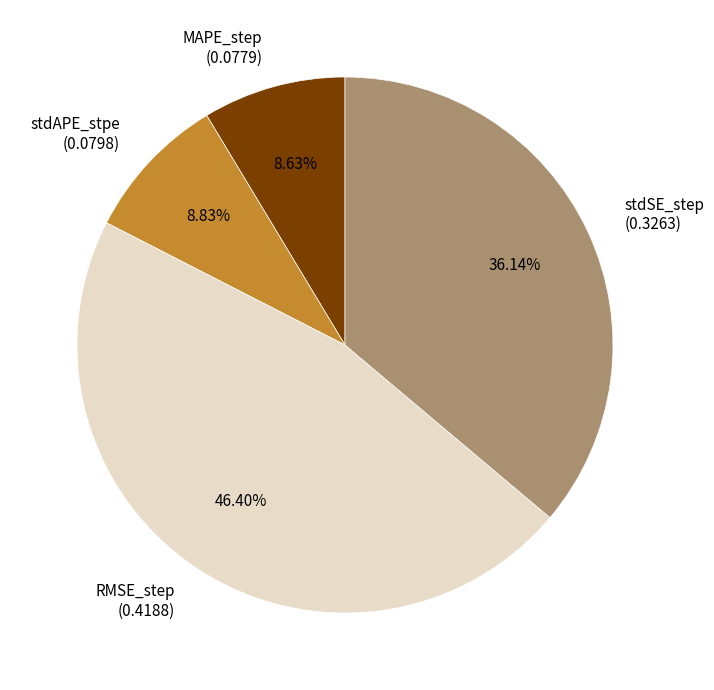

The stdSE_step slice represents 51% of the pie. True or false?

False